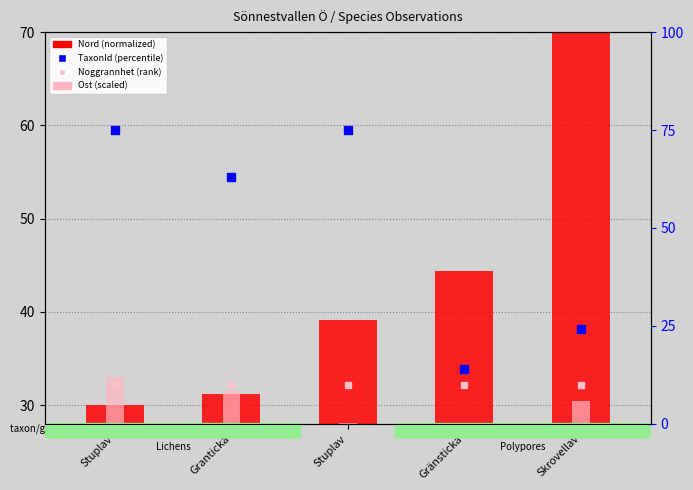

What is the difference between the maximum and second lowest values in the Ost (scaled) series?

4.9